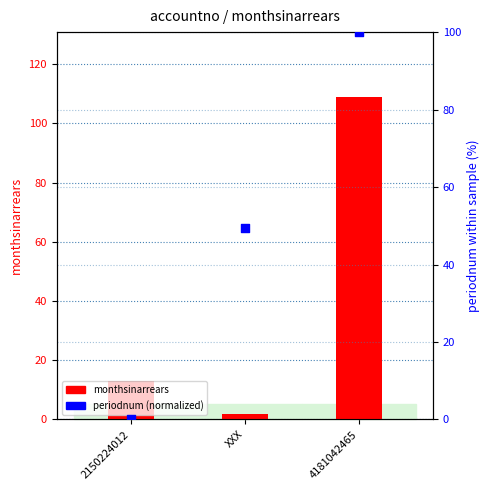

At which category is the sum across all series the highest?

4181042465